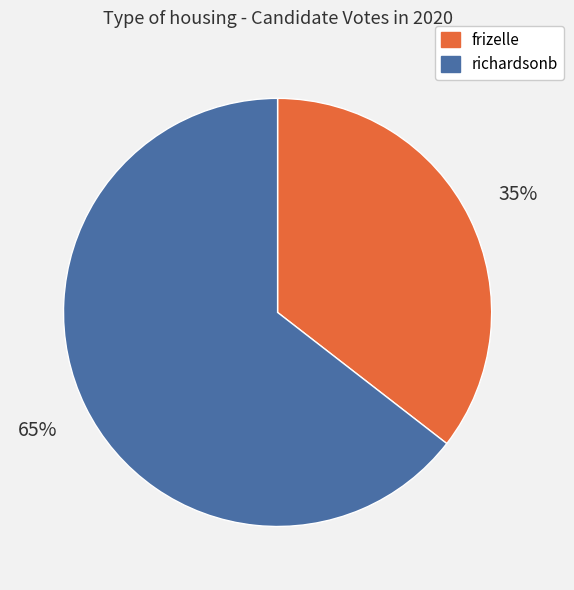

Between frizelle and richardsonb, which is larger?

richardsonb